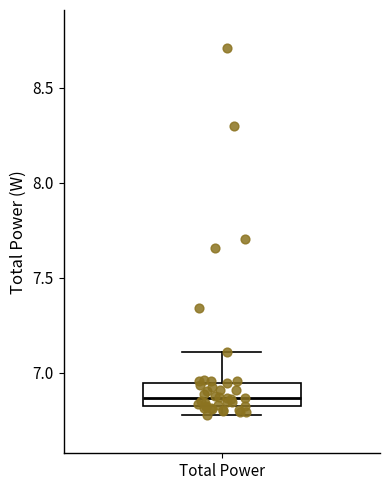

Read this box plot against the y-axis: the position of the median line, the range covered by the box, and the ends of both whiskers. The values are not printed on the chart, so give them approximately, as read against the axis.

median 6.85, box 6.80 to 6.95, whiskers 6.80 (just below the box's lower edge) to 7.10